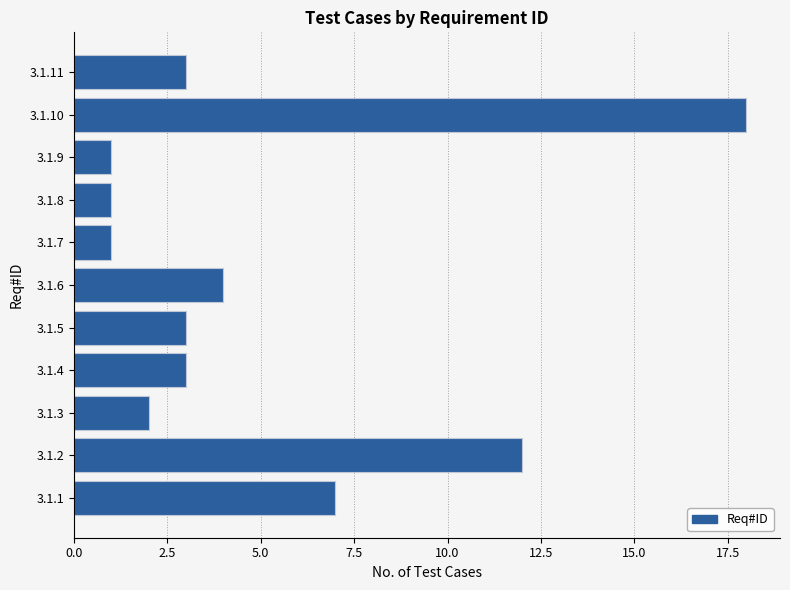

Is it true that the value at 3.1.3 is 3?

False